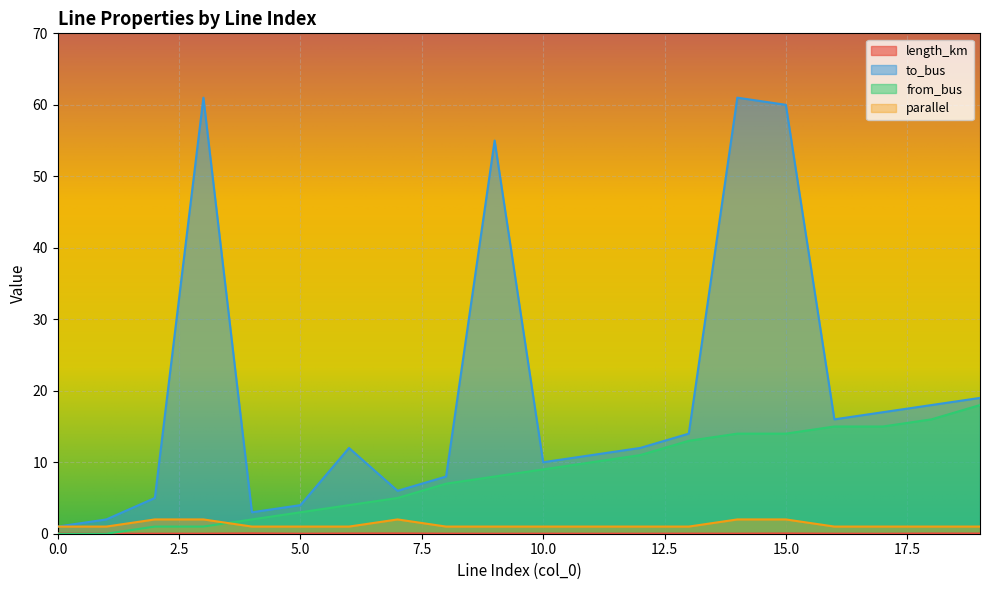

How many values in the from_bus series exceed 9?

9